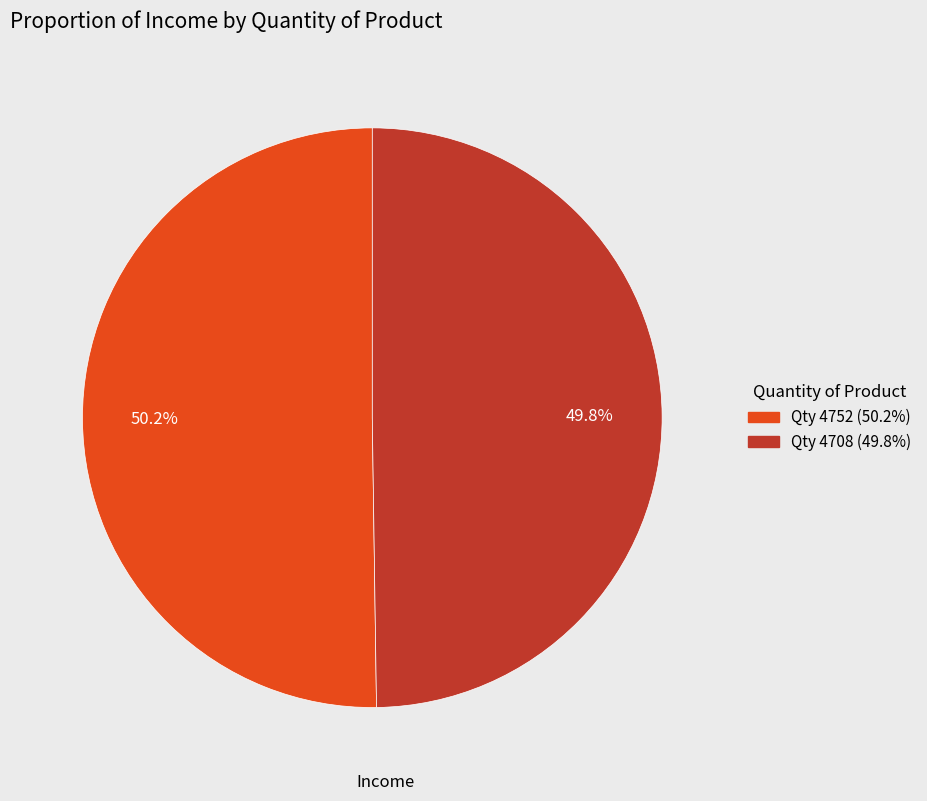

Is there any slice that represents more than half of the pie?

Yes